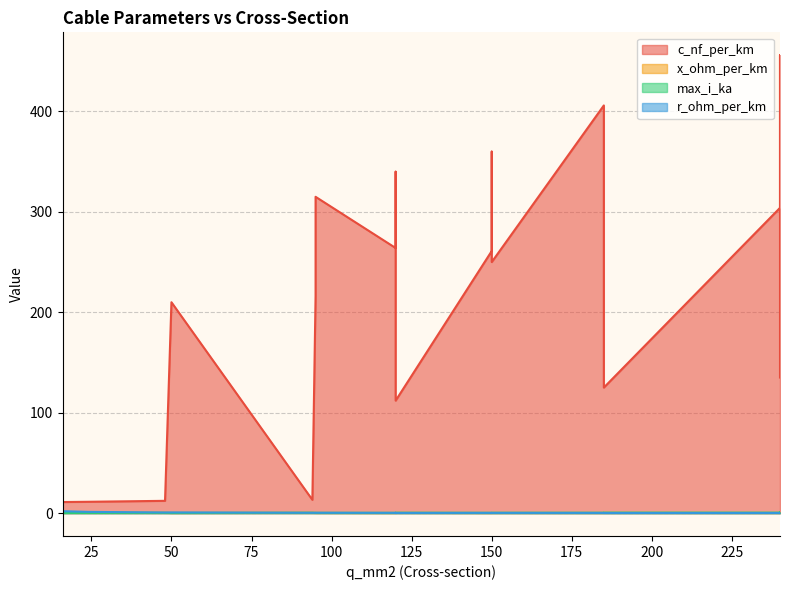

How many distinct data groups are displayed?

4